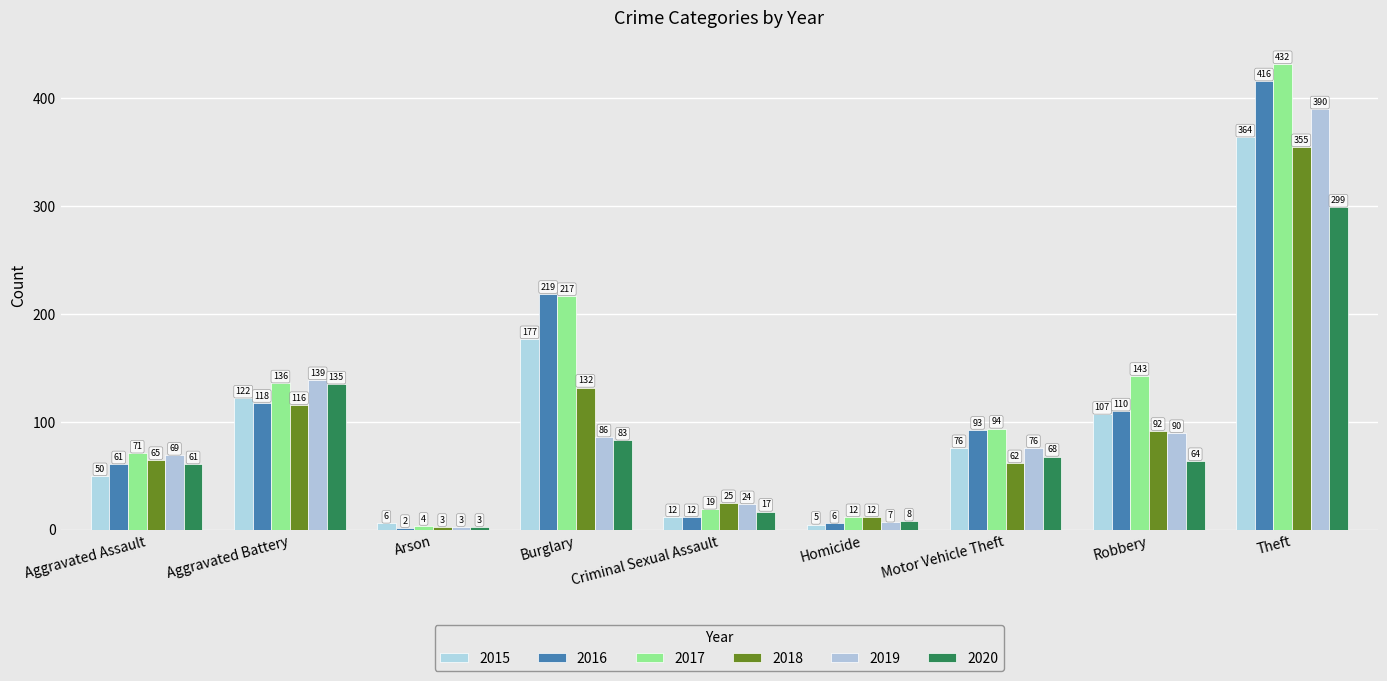

How many data points does each series have?

9